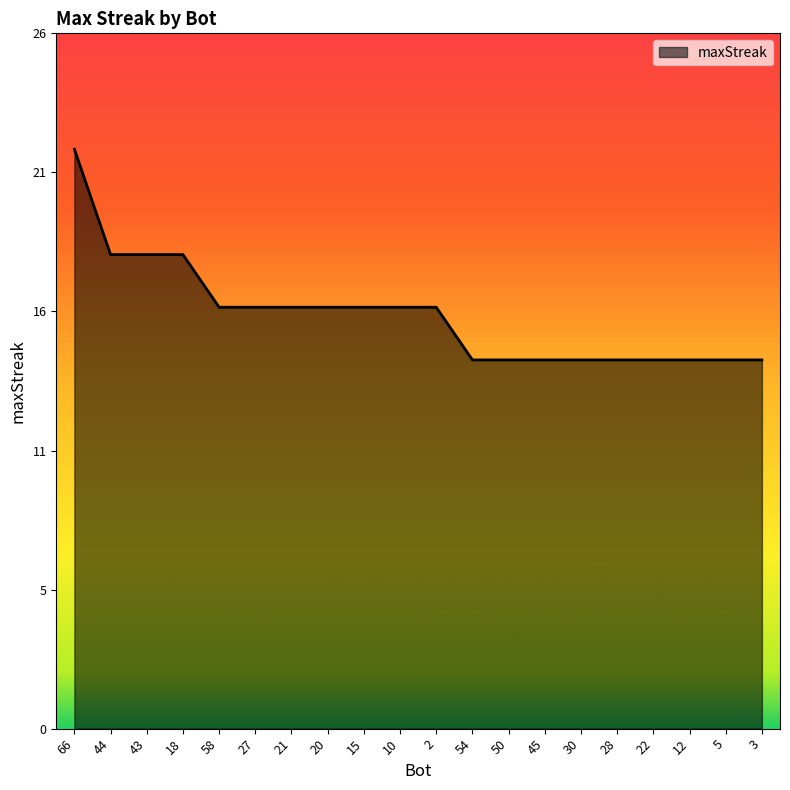

List the labels in order of value, smallest first.

54, 50, 45, 30, 28, 22, 12, 5, 3, 58, 27, 21, 20, 15, 10, 2, 44, 43, 18, 66